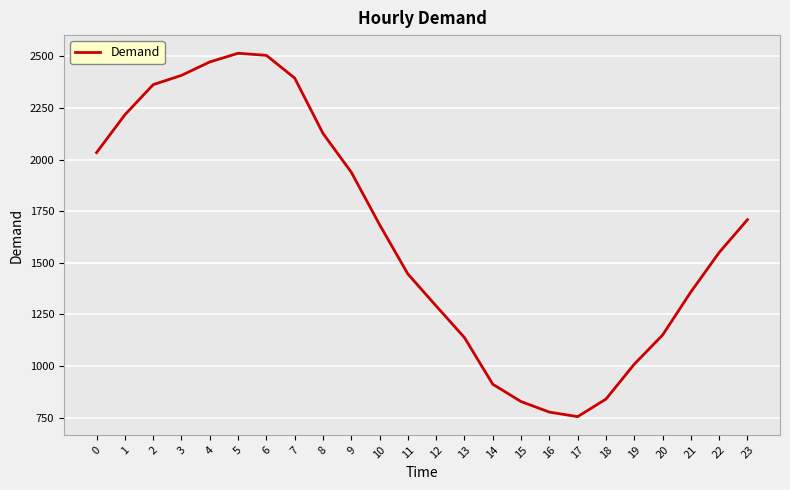

The value at 1 is 2217. True or false?

True